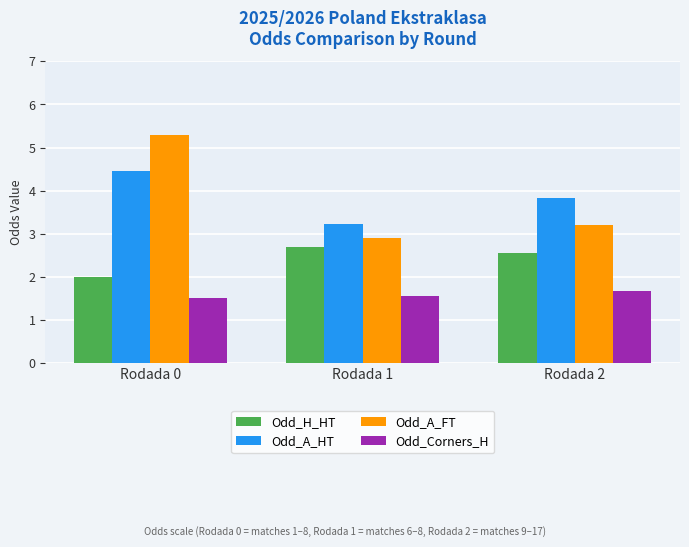

What is the sum of all Odd_Corners_H values?

4.7